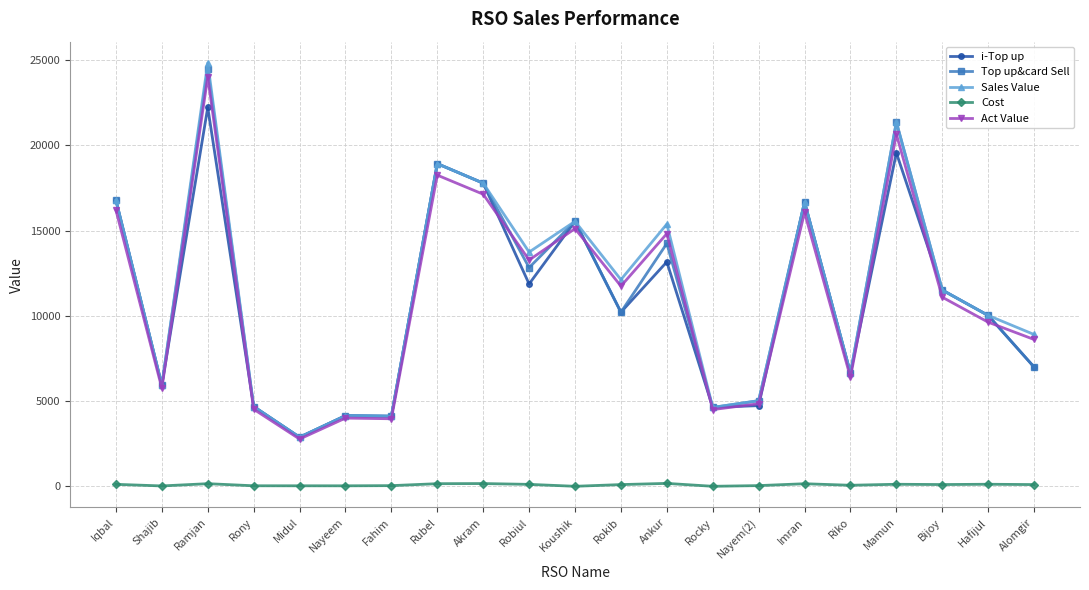

Which series has the largest range (max minus min)?

Sales Value